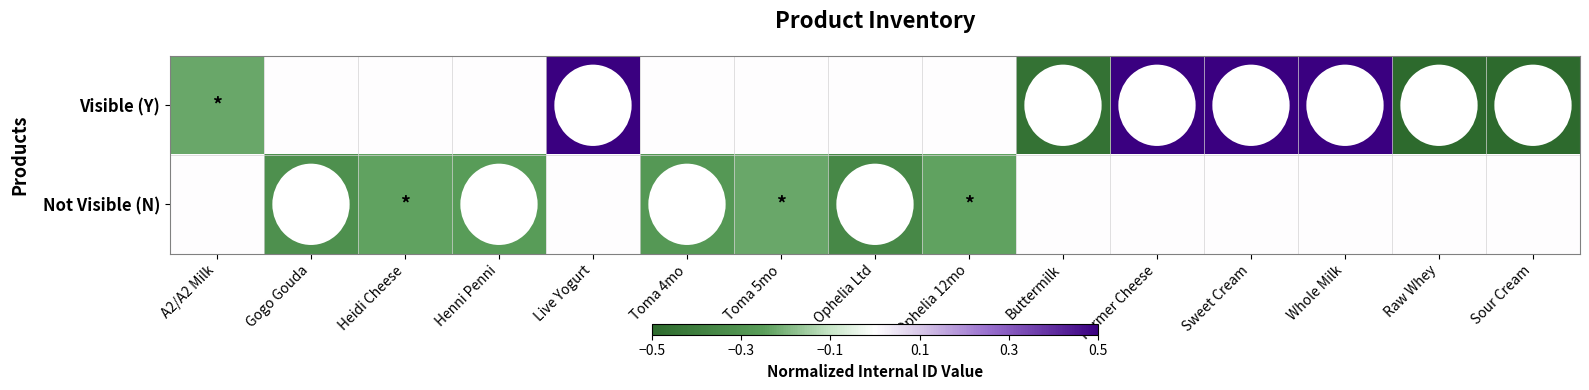

At which category does the chart reach its peak across all series?

Whole Milk